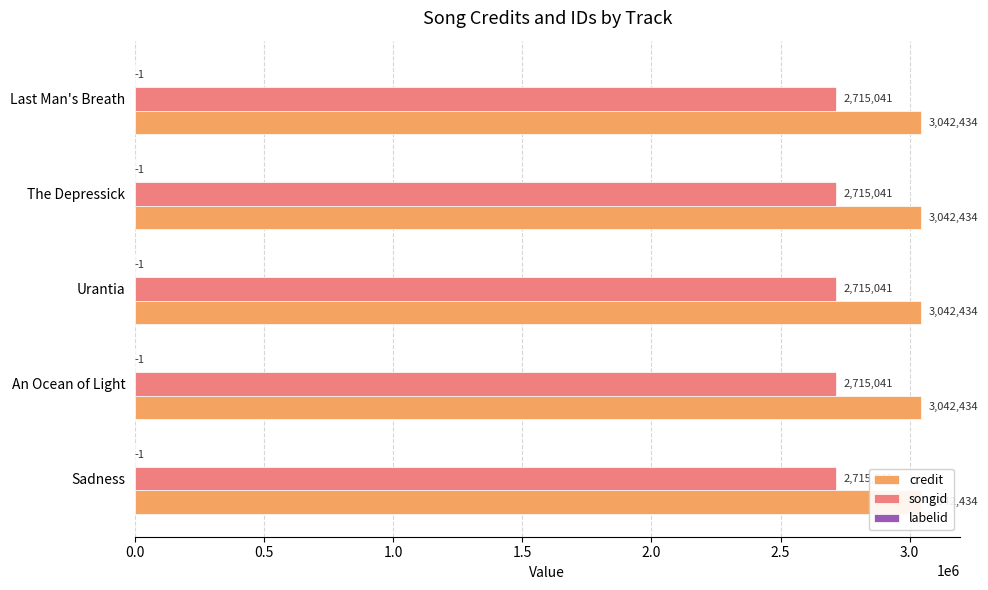

What is the label of the 5th bar from the right?

Sadness